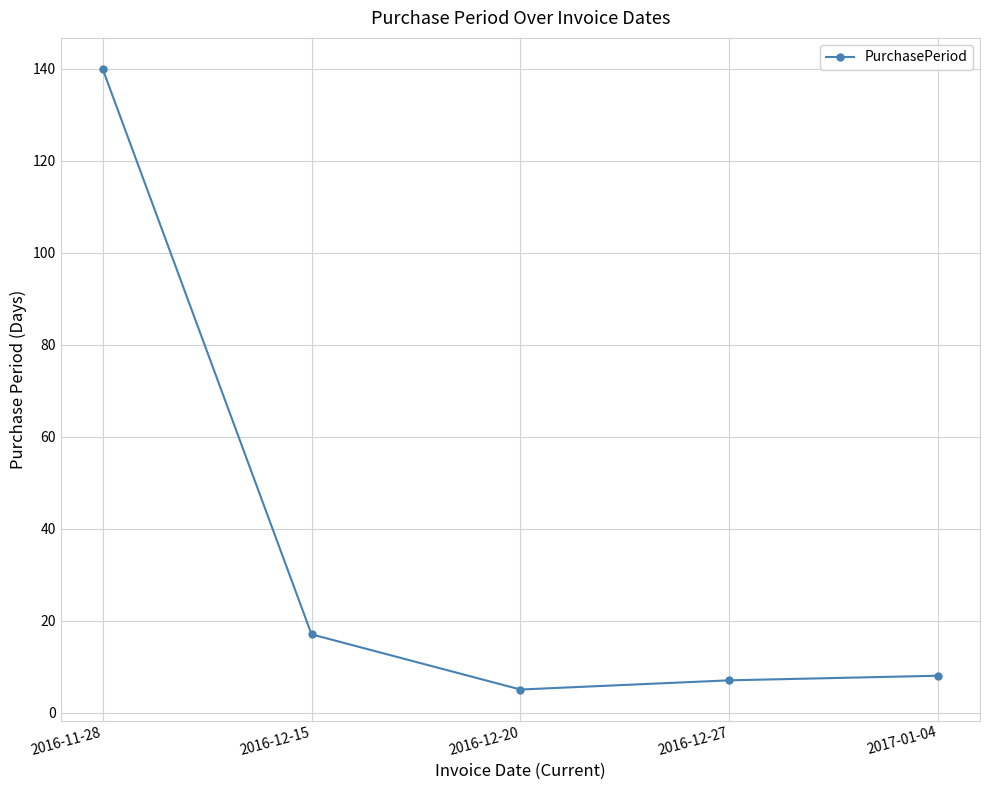

What is the maximum value shown in the chart?

140